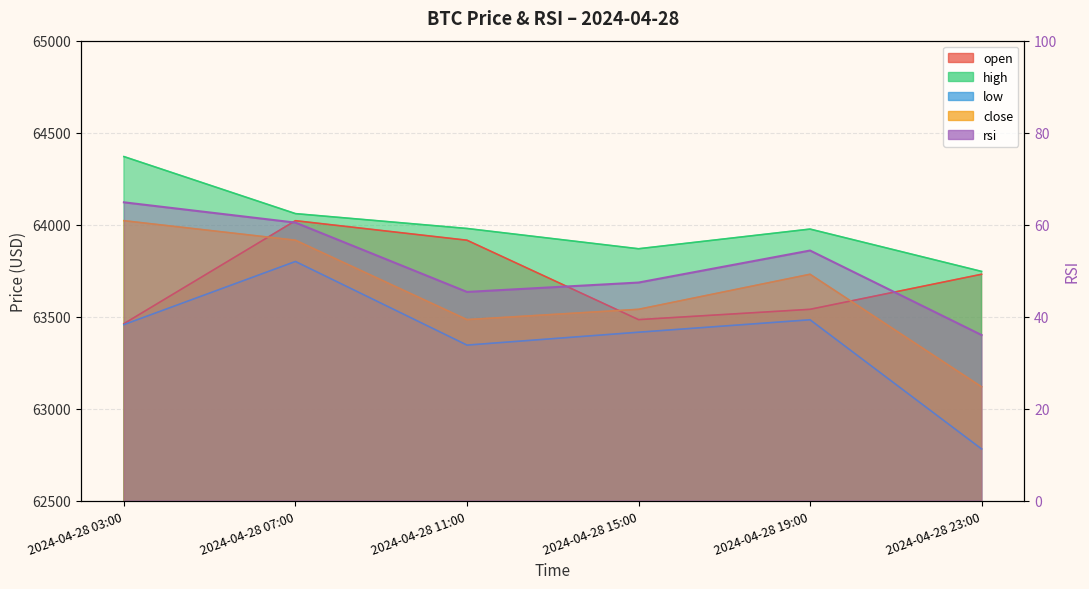

What is the label of the 2nd point from the left?

2024-04-28 07:00